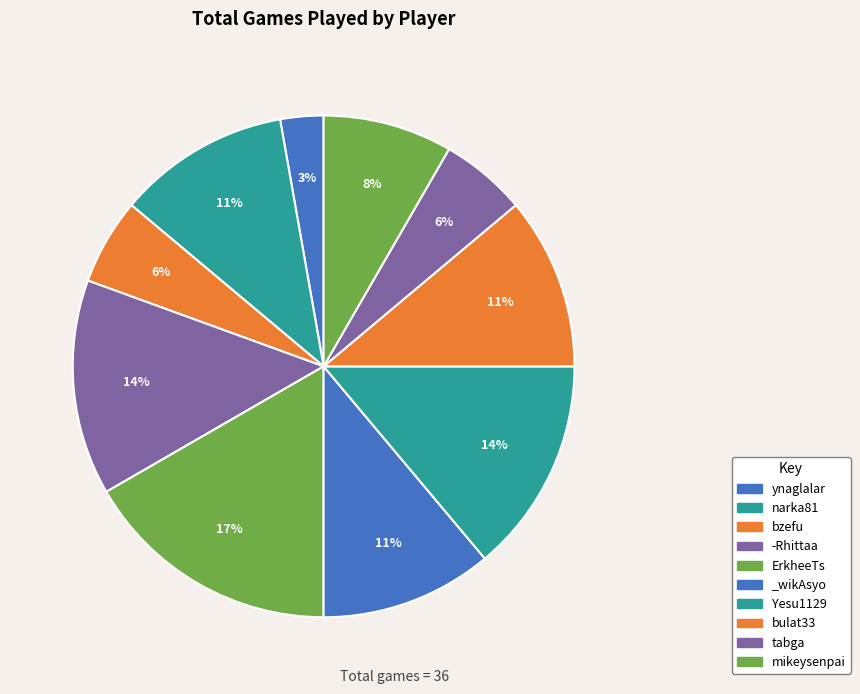

Is ErkheeTs the majority of the pie?

No